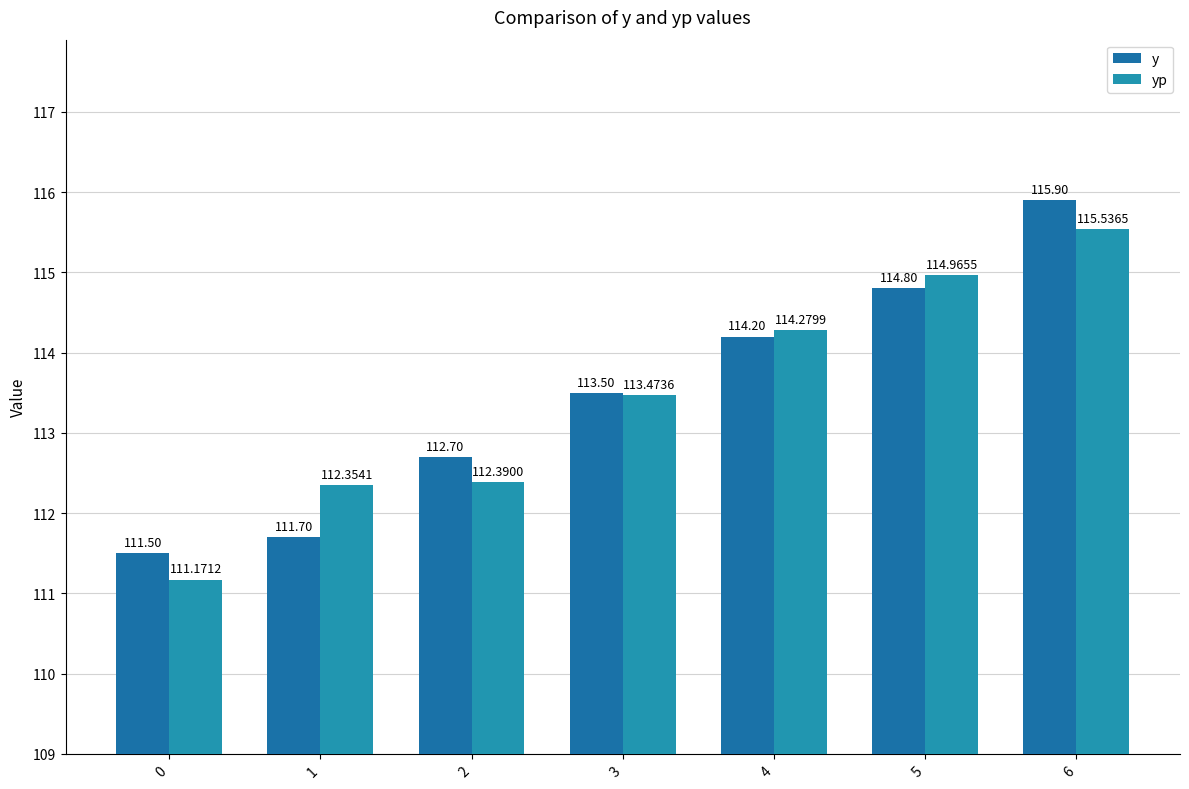

Rank the series at 1 from highest to lowest value.

yp, y